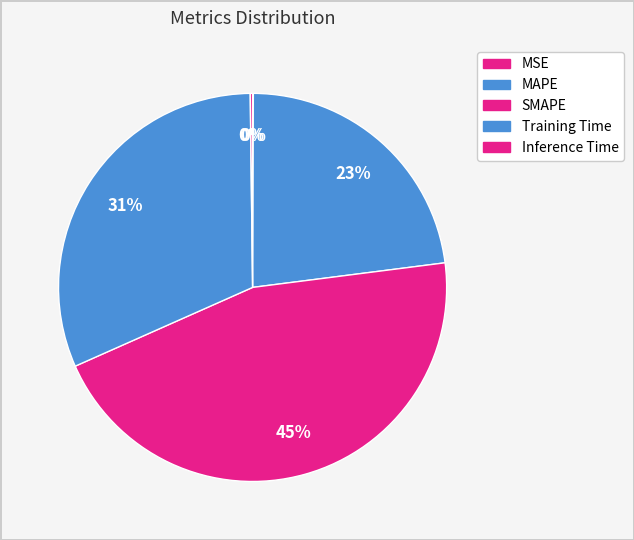

Is there any slice that represents more than half of the pie?

No